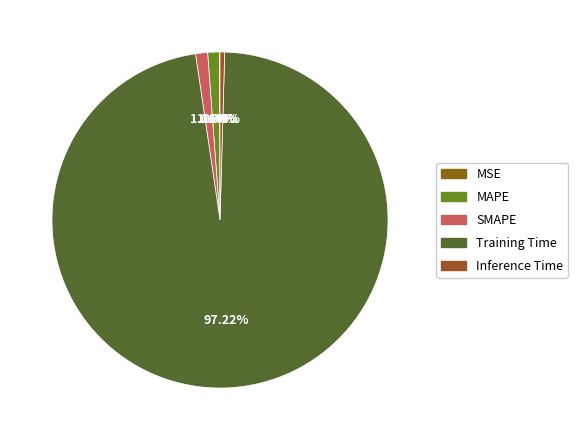

Which category has the smallest portion of the pie?

MSE